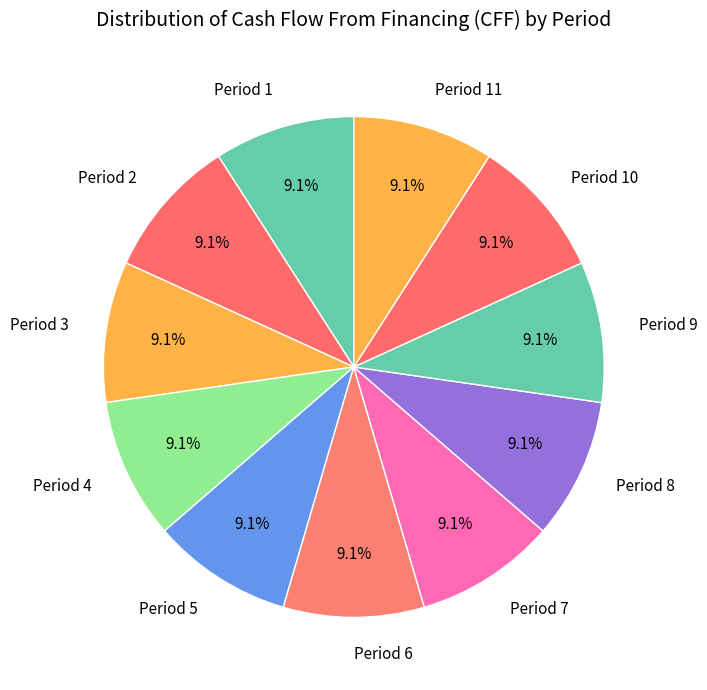

What is the ratio of the value at Period 7 to the value at Period 5?

1.0